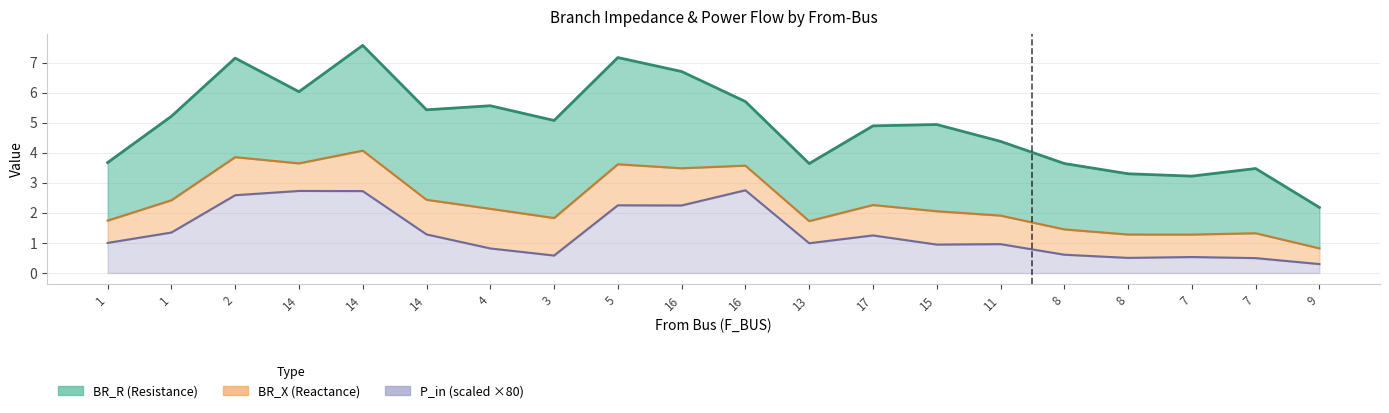

Rank the series by their maximum value, from lowest to highest.

P_in, BR_X, BR_R